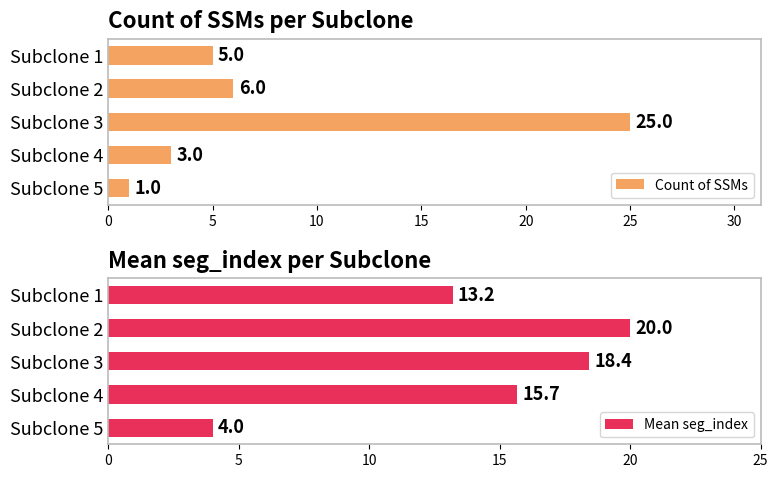

How many values in the Count of SSMs series exceed 5?

2